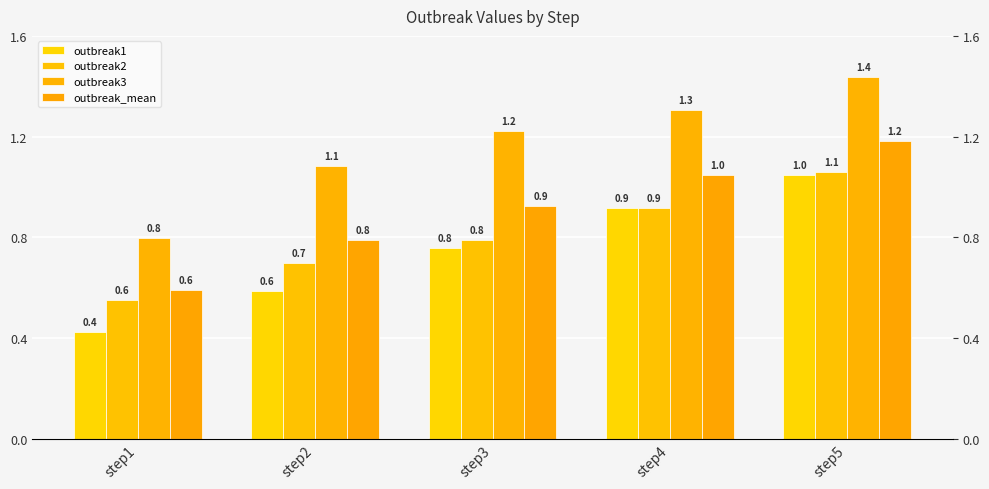

Reading left to right, list all the values displayed in this chart.

outbreak1: step1=0.4	step2=0.6	step3=0.8	step4=0.9	step5=1.0
outbreak2: step1=0.6	step2=0.7	step3=0.8	step4=0.9	step5=1.1
outbreak3: step1=0.8	step2=1.1	step3=1.2	step4=1.3	step5=1.4
outbreak_mean: step1=0.6	step2=0.8	step3=0.9	step4=1.0	step5=1.2